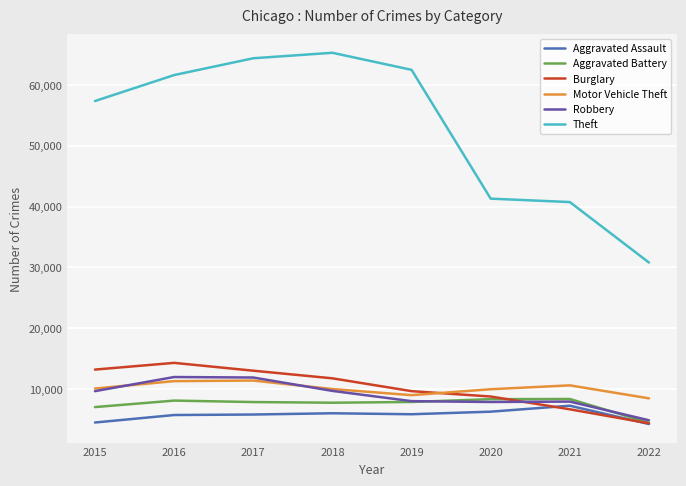

What is the maximum value for Robbery?

11960